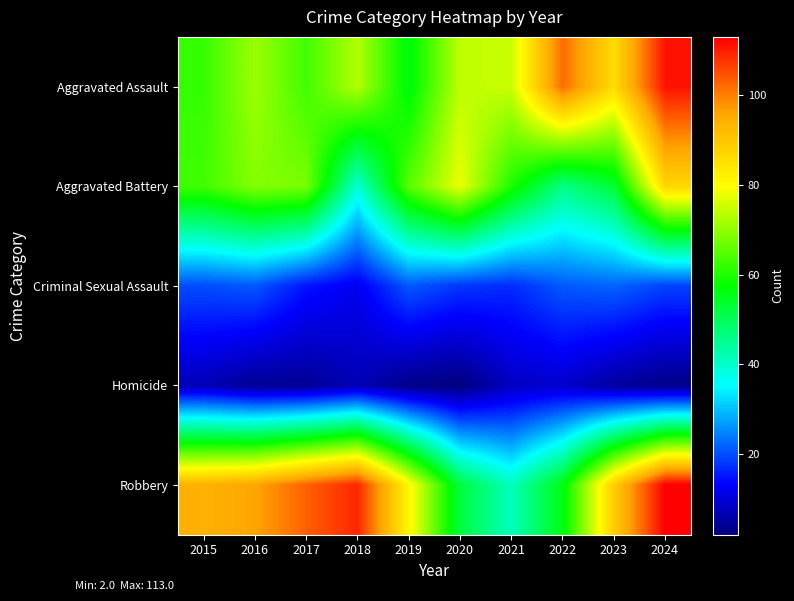

List the series in order of their peak value, highest first.

Robbery, Aggravated Assault, Aggravated Battery, Criminal Sexual Assault, Homicide